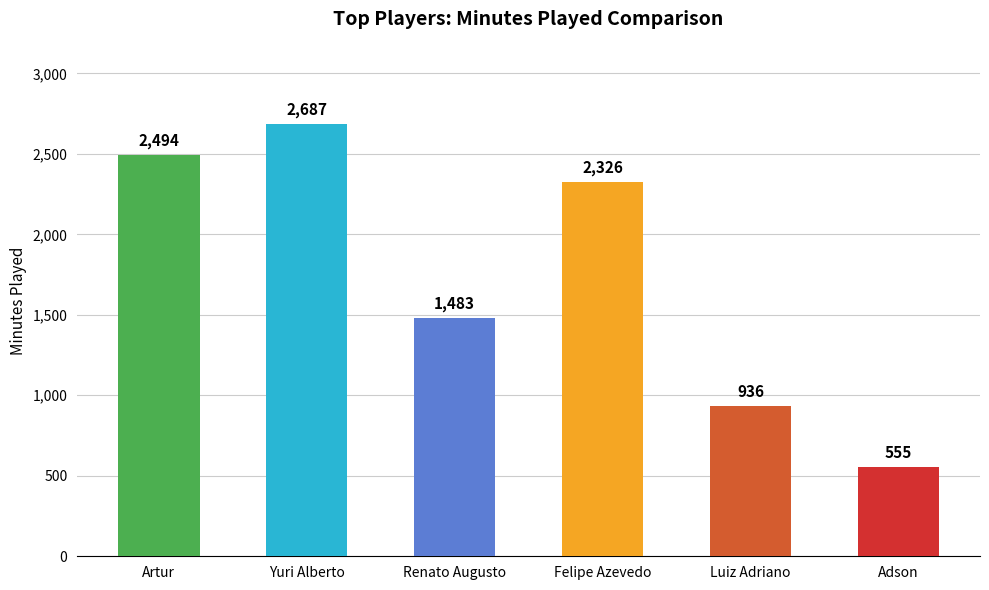

What position from the left is Luiz Adriano?

5